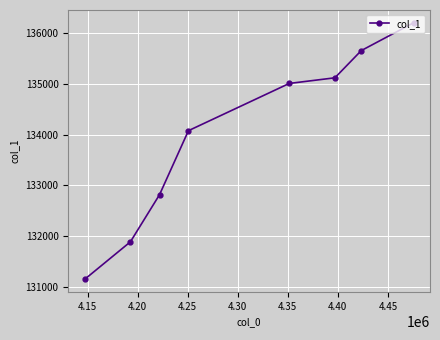

Reading left to right, list all the values displayed in this chart.

131147.6	131886.8	132815.4	134078.6	135010.3	135121.6	135658.0	136206.0